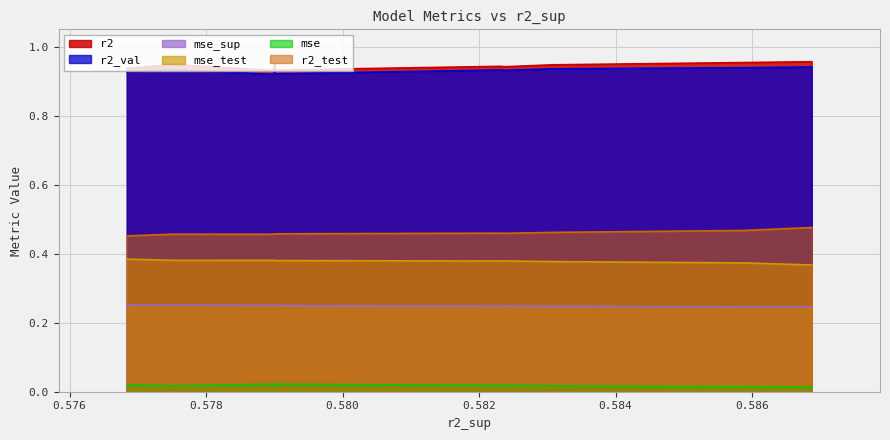

True or false: r2_test and mse_sup cross at least once.

False